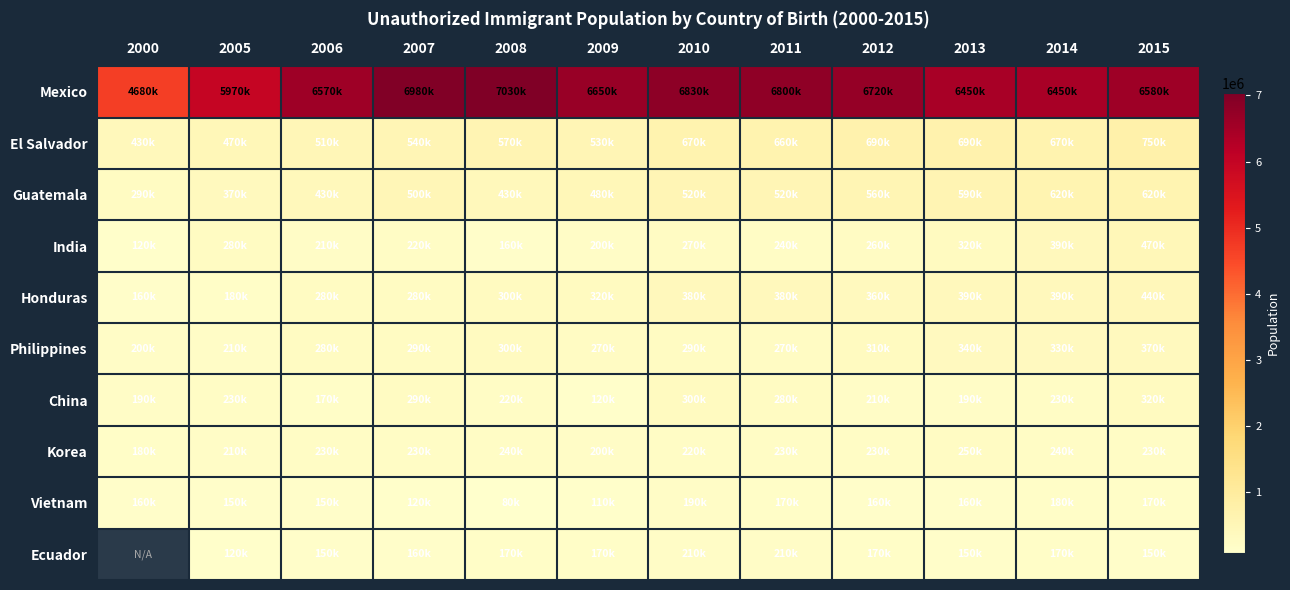

How many Ecuador values are between 120000 and 170000?

9